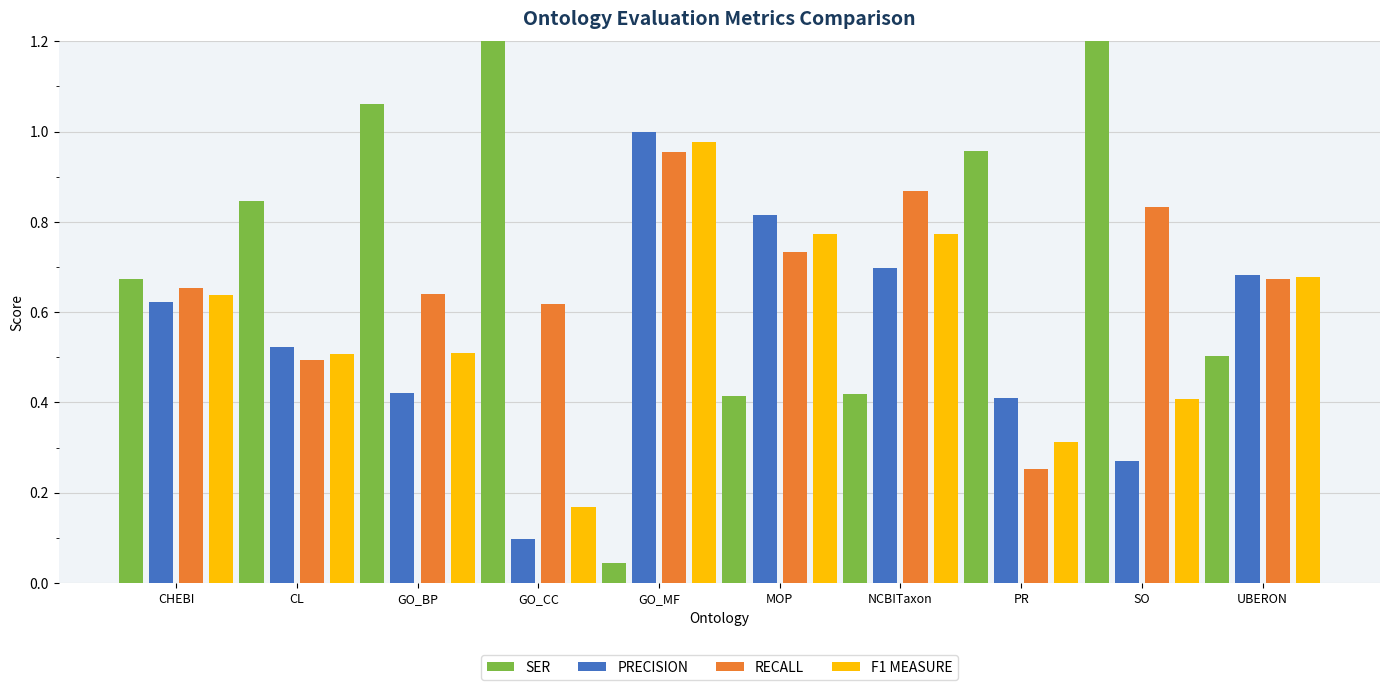

Reading right to left, list all the values displayed in this chart.

SER: 0.5	2.3	1.0	0.4	0.4	0.0	5.9	1.1	0.8	0.7
PRECISION: 0.7	0.3	0.4	0.7	0.8	1.0	0.1	0.4	0.5	0.6
RECALL: 0.7	0.8	0.3	0.9	0.7	1.0	0.6	0.6	0.5	0.7
F1 MEASURE: 0.7	0.4	0.3	0.8	0.8	1.0	0.2	0.5	0.5	0.6